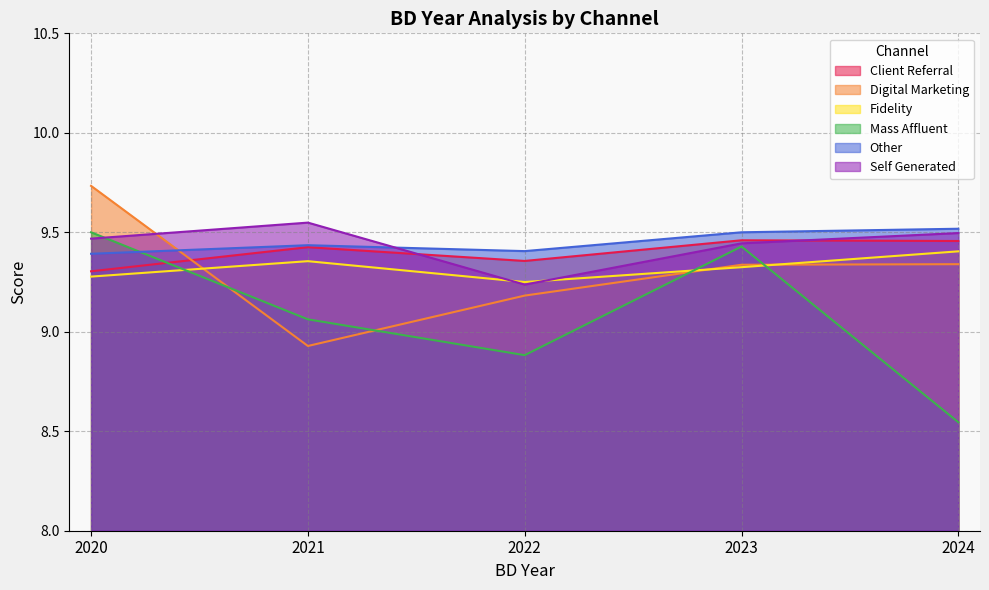

True or false: Other has more than 0 points higher than both neighbors.

True